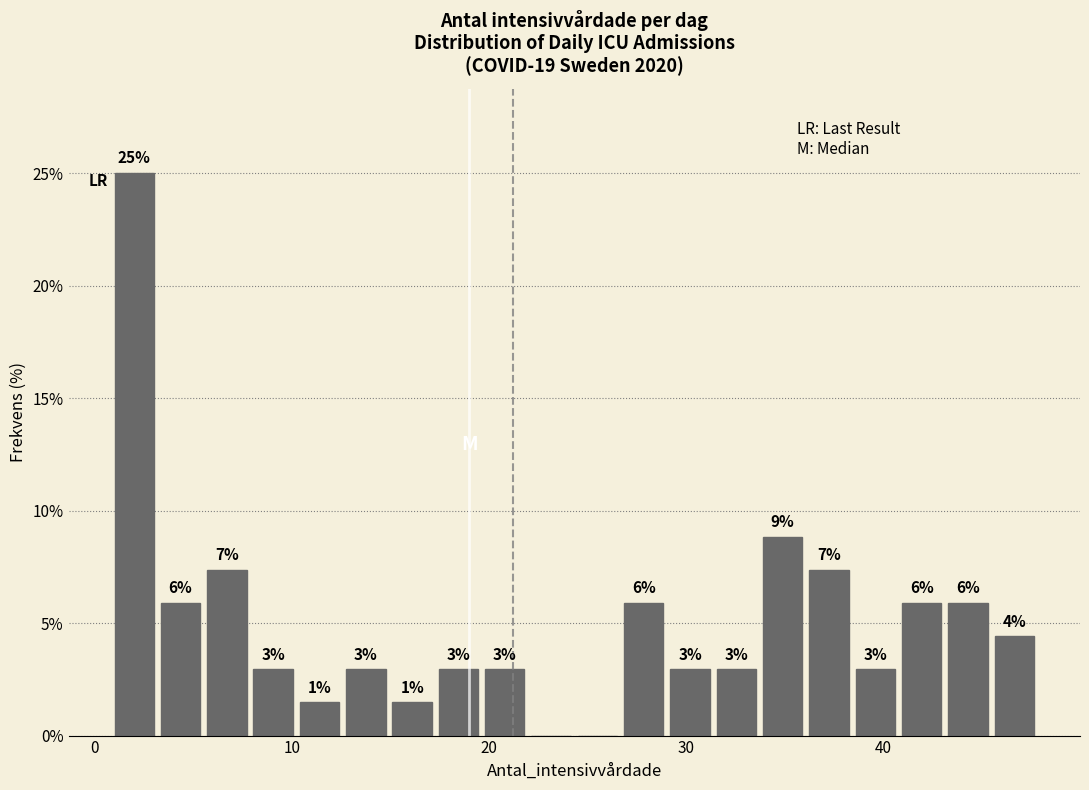

Around what value on the x-axis is the tallest bar? Give the approximate position of its centre, as read against the axis.

2